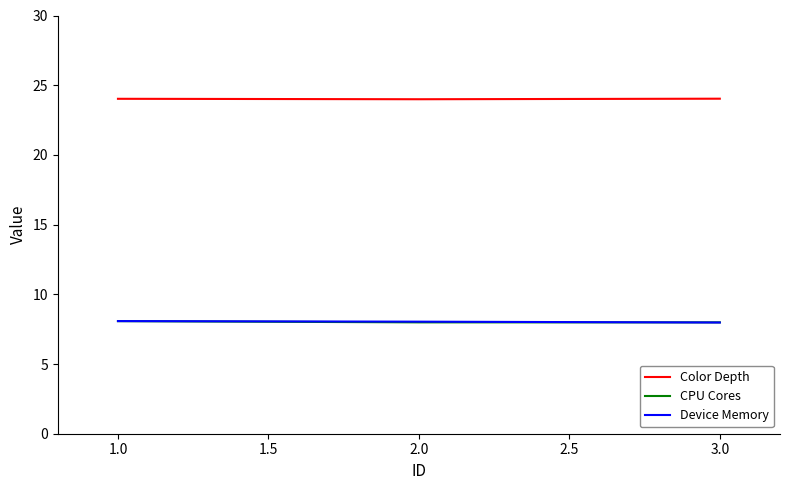

What are all the series names shown in the legend?

Color Depth, CPU Cores, Device Memory